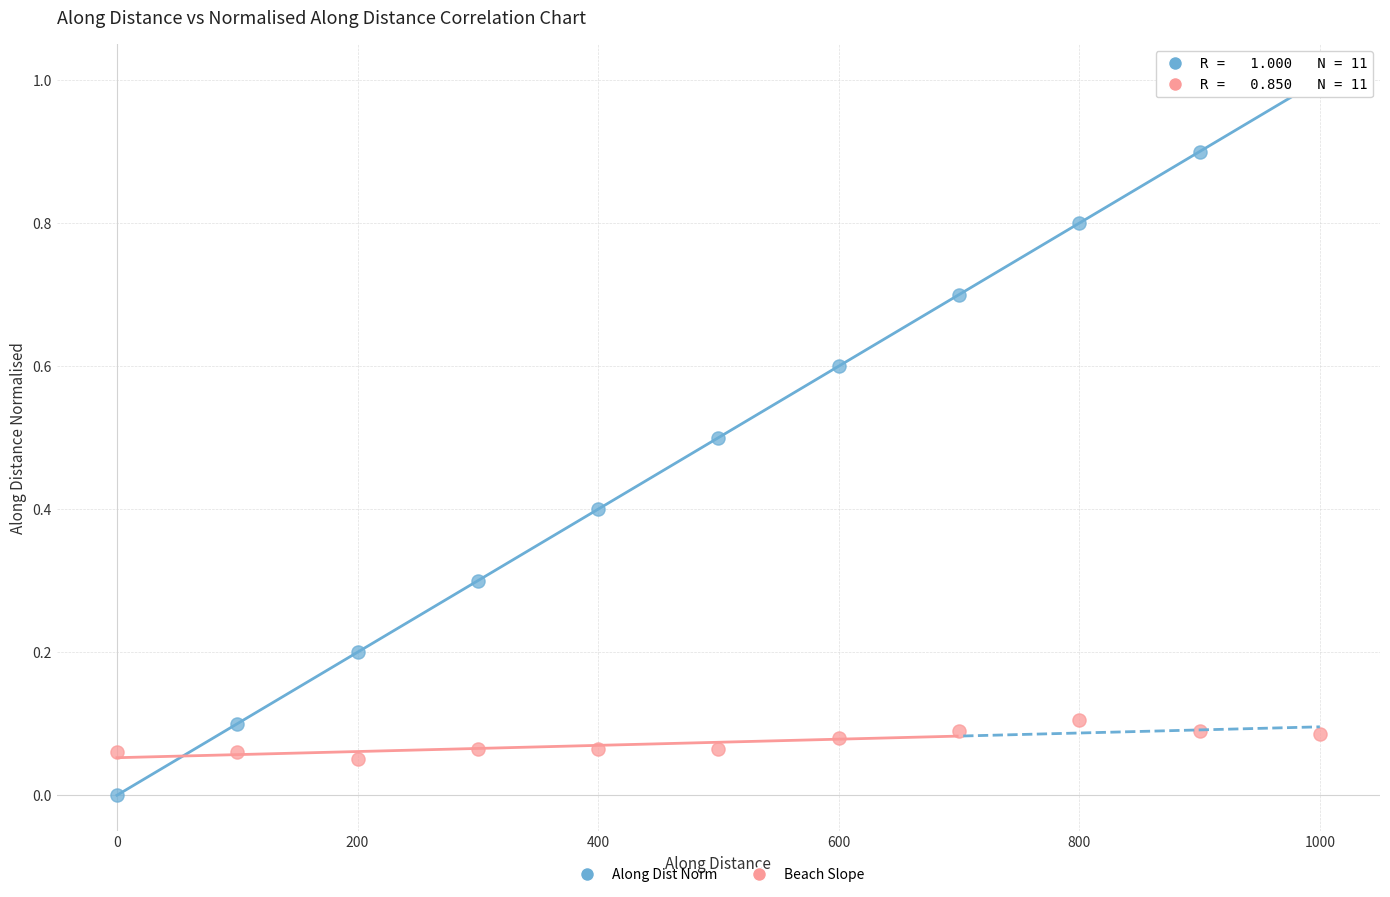

What is the X range (max minus min) for the scatter plot?

1000.0